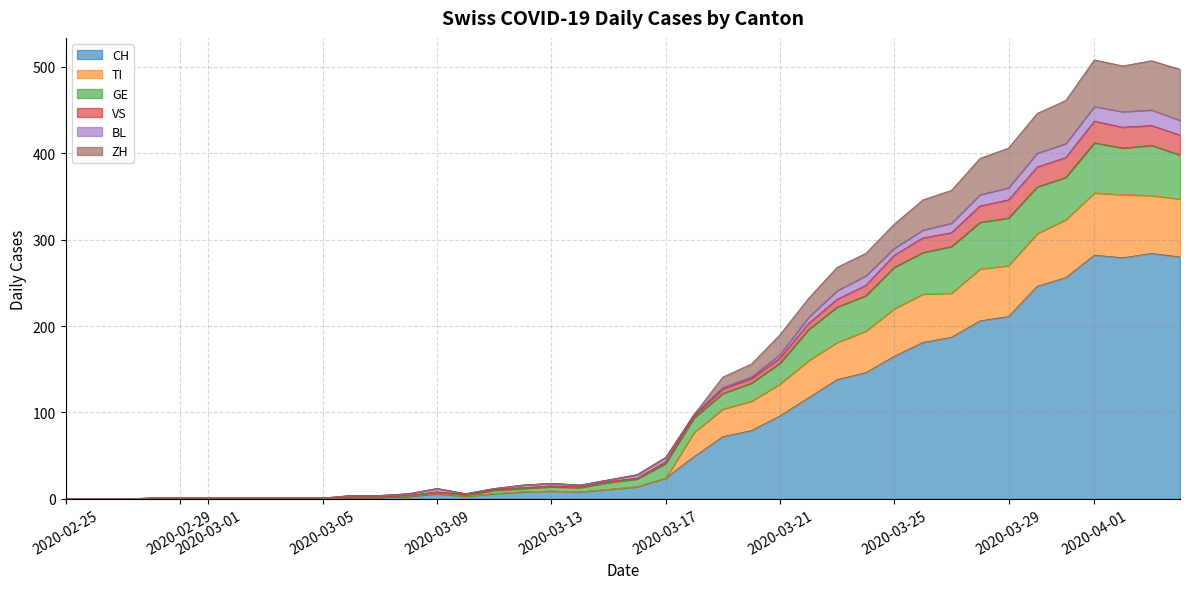

The value of CH at 2020-02-29 is -180. True or false?

False